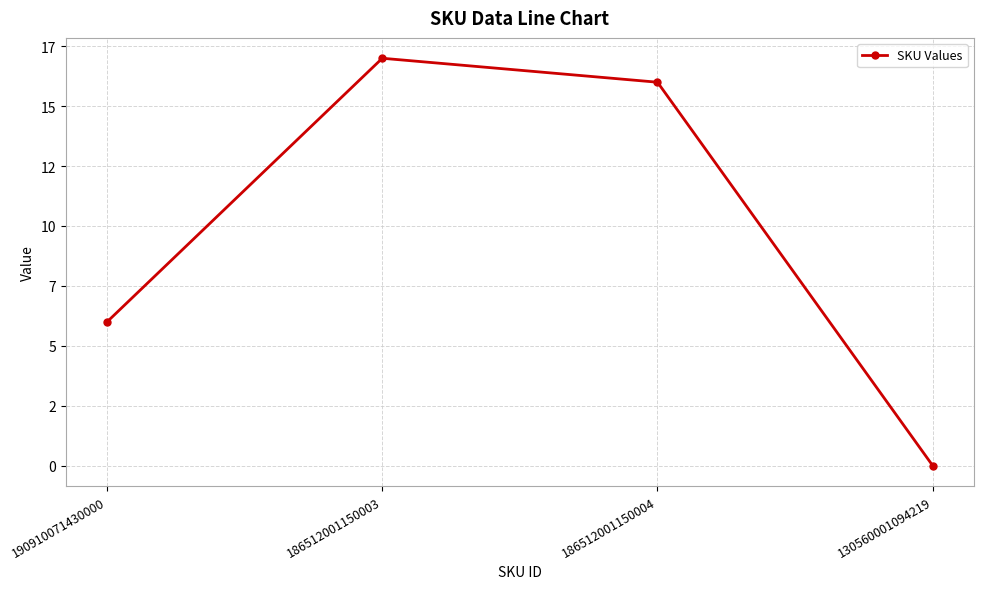

Is this an area chart (filled region under the line)?

No